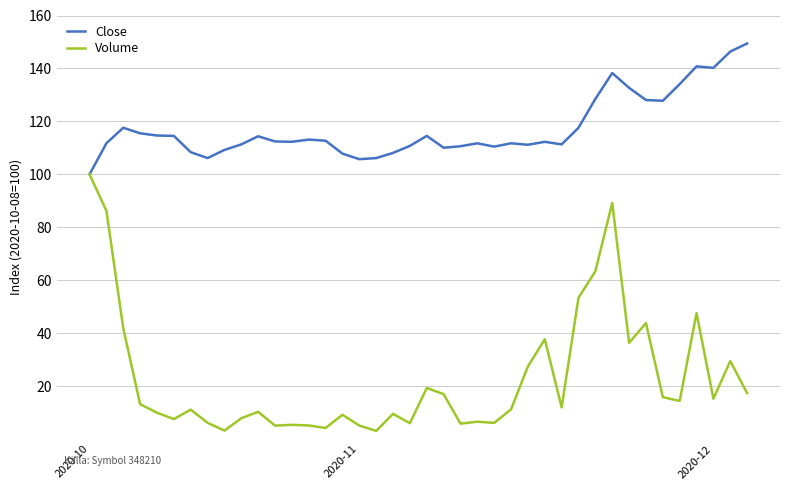

Which series has the largest total across all categories?

Close